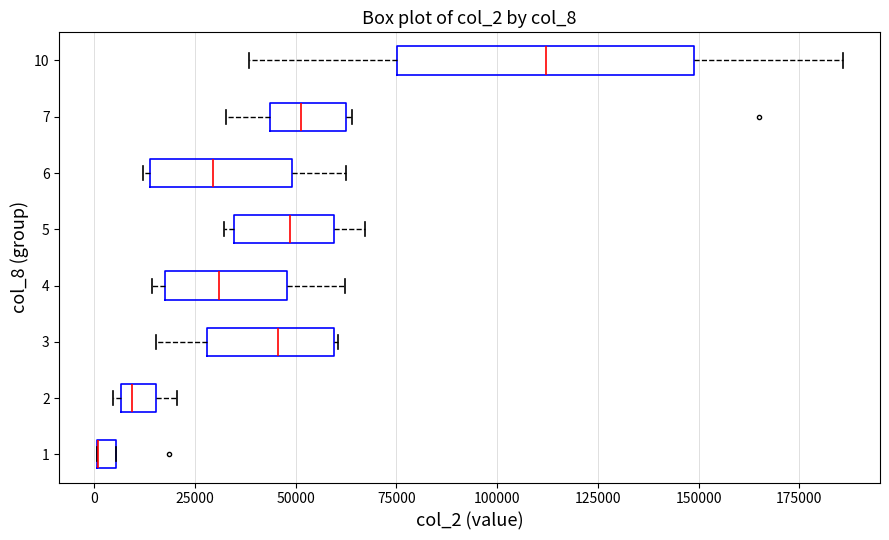

Where does the median line of the box at y = 7 sit on the x-axis? The values are not printed on the chart, so give them approximately, as read against the axis.

50000